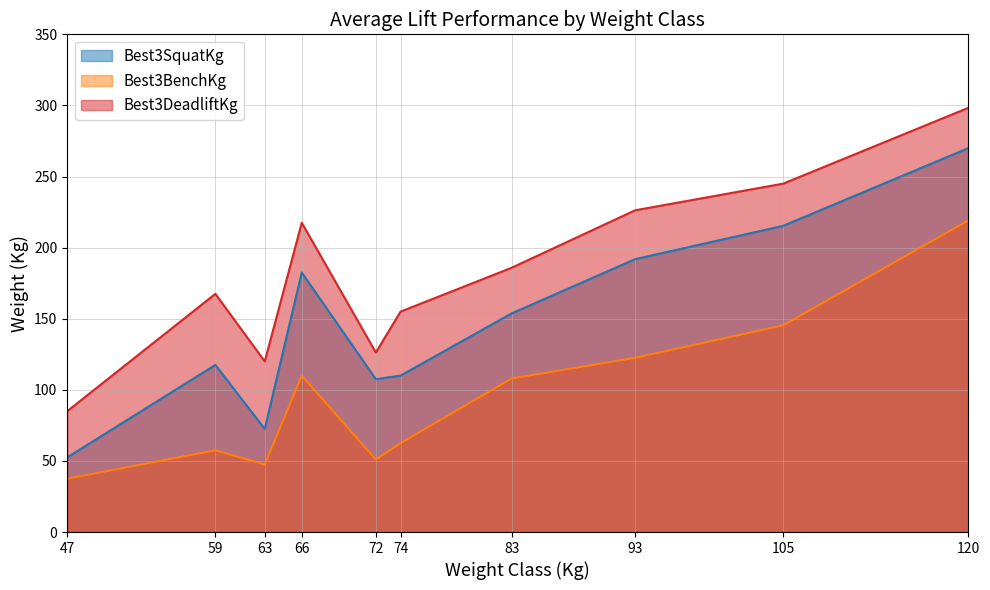

True or false: Best3SquatKg and Best3BenchKg cross at least once.

False